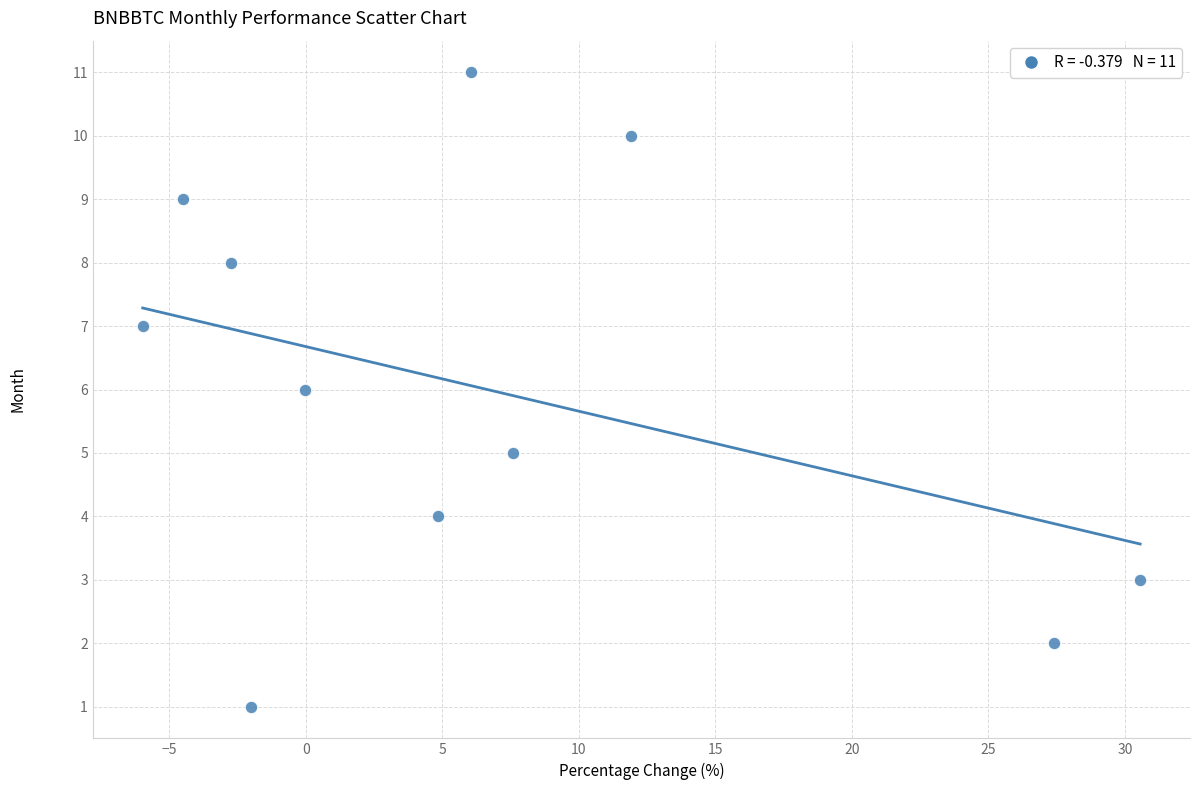

What is the range of Y values (max minus min)?

10